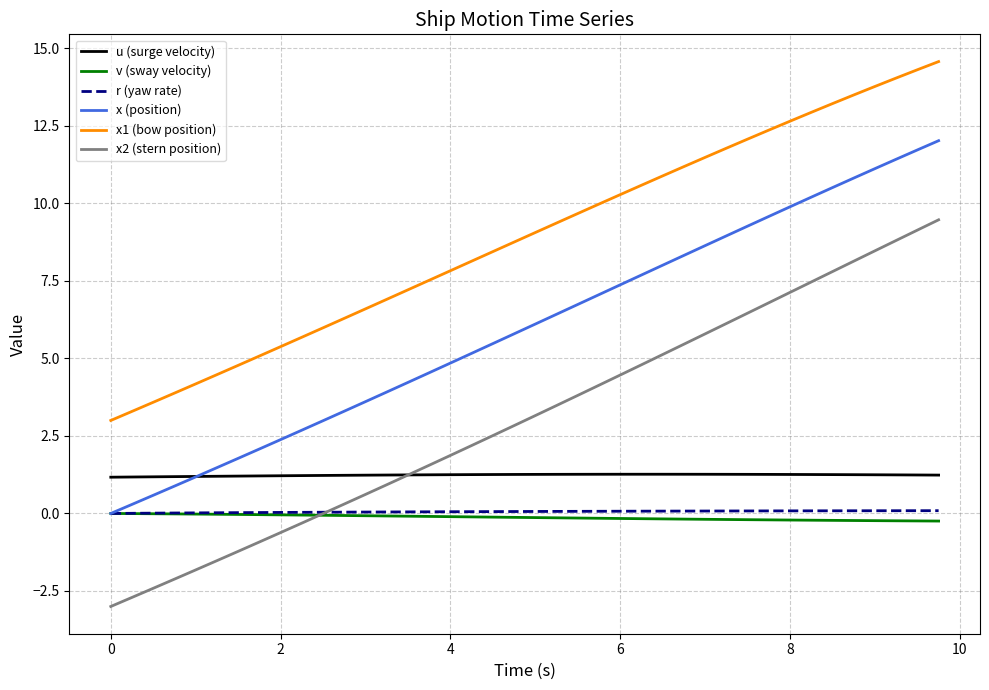

What are all the series names shown in the legend?

u (surge velocity), v (sway velocity), r (yaw rate), x (position), x1 (bow position), x2 (stern position)